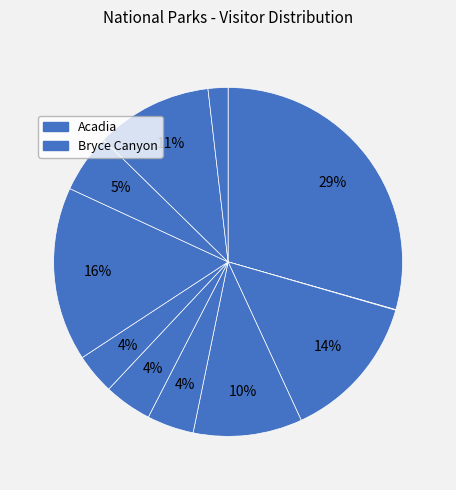

Which category has the biggest portion of the pie?

Acadia